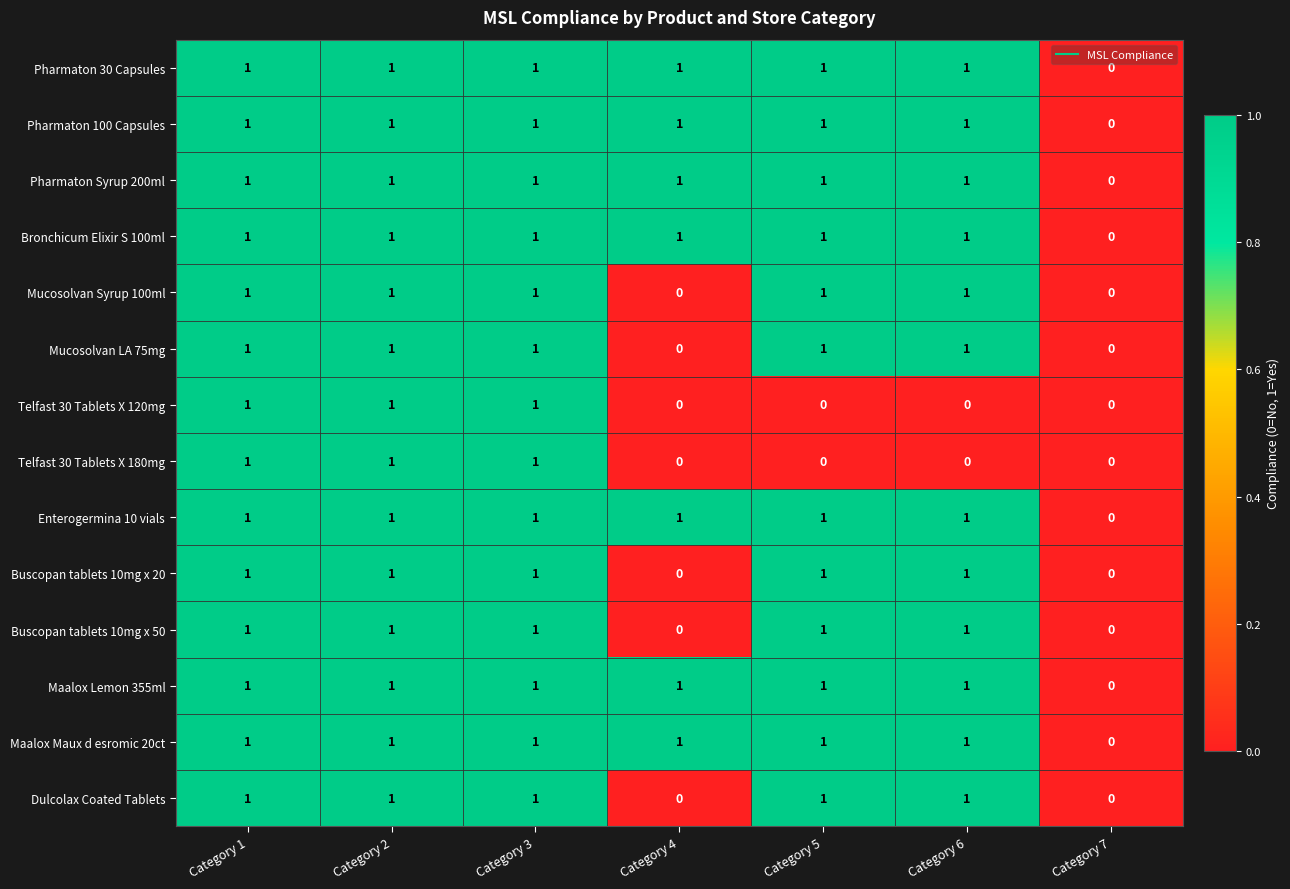

How many data points does each series have?

7